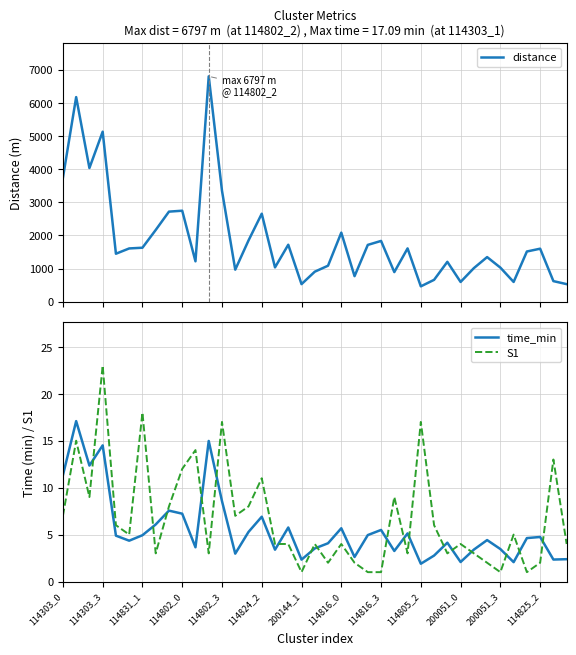

What is the minimum value for time_min?

1.9